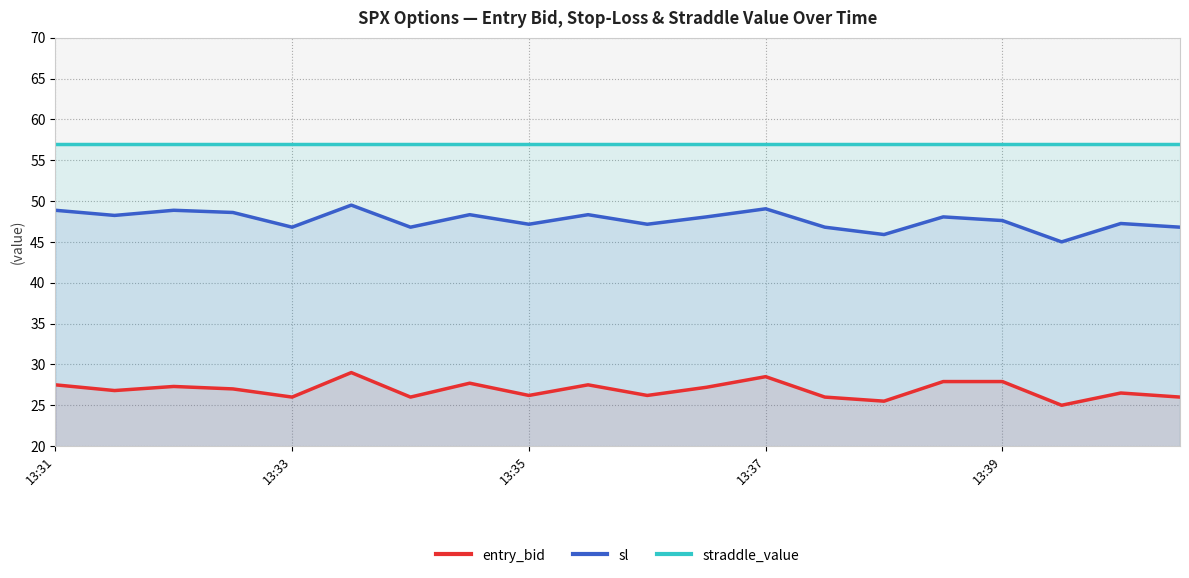

How many lines are shown in the chart?

3